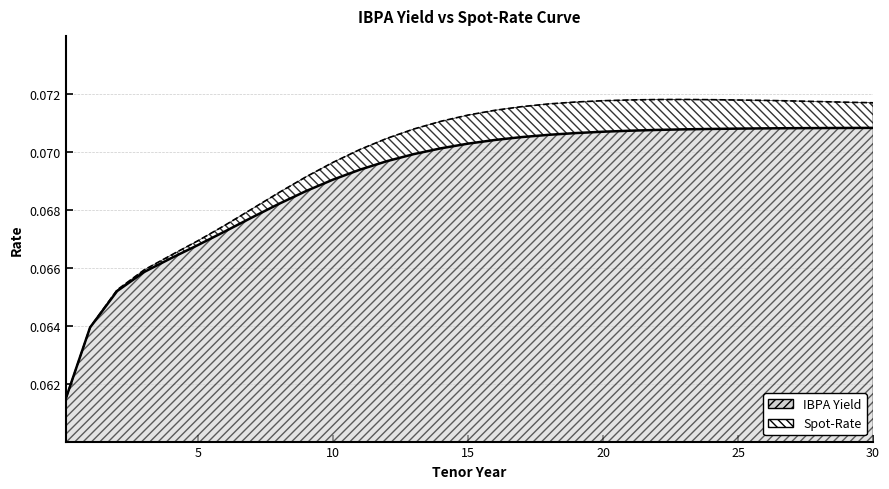

True or false: Spot-Rate has a value of 0.0 at 26.

False